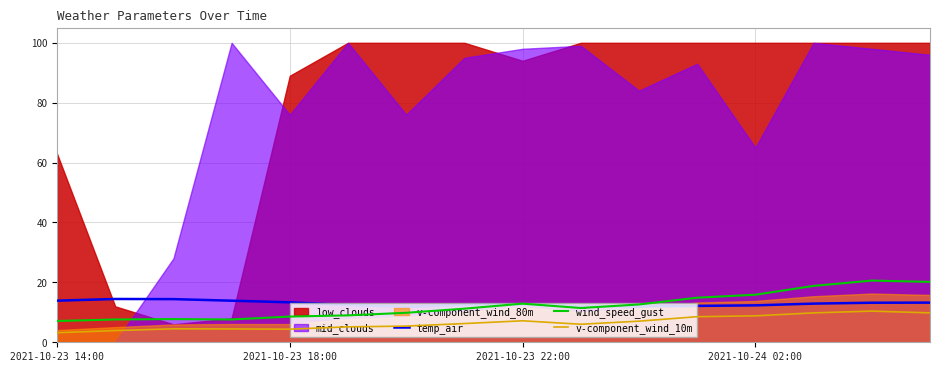

What is the maximum value for temp_air?

14.5